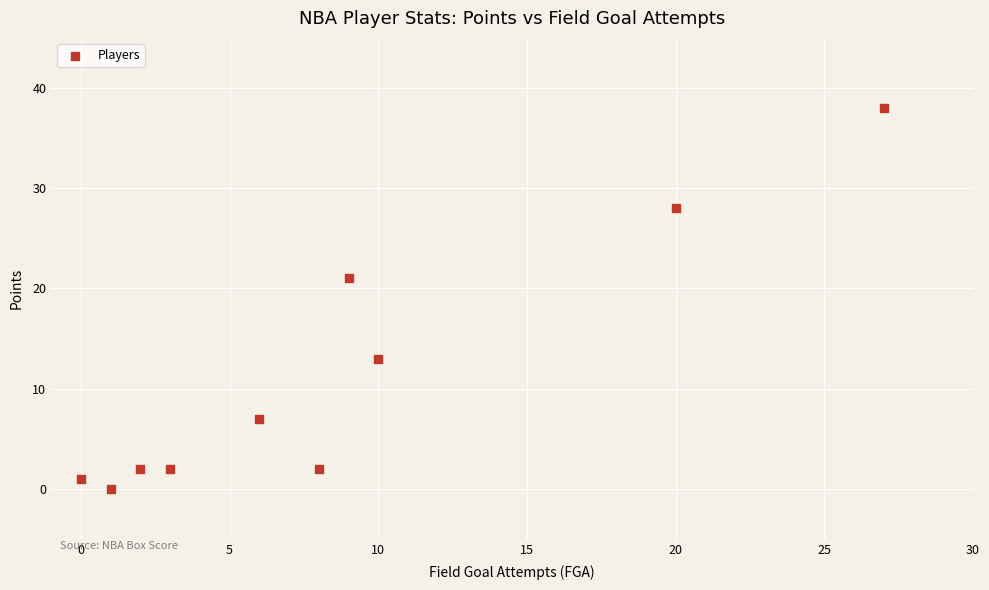

What is the average X value?

9